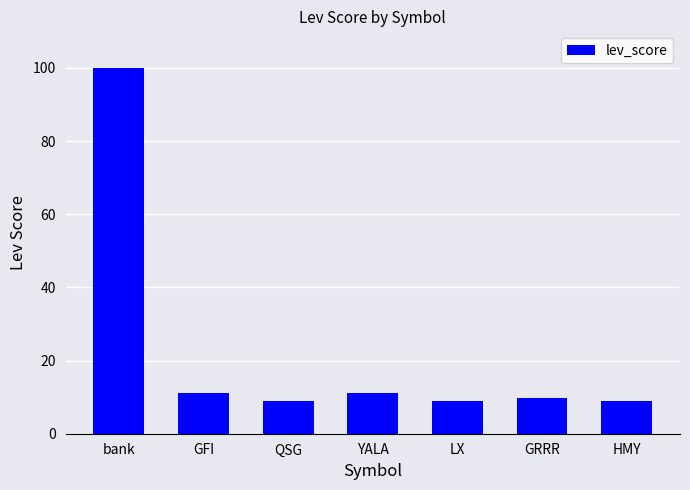

True or false: the data shows 9.7 at GRRR.

True